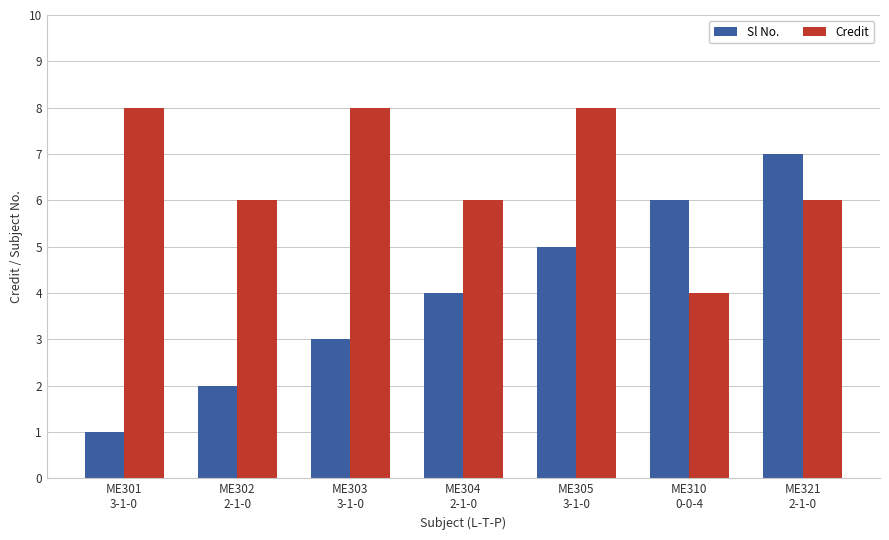

Rank the series by their maximum value, from lowest to highest.

Sl No., Credit